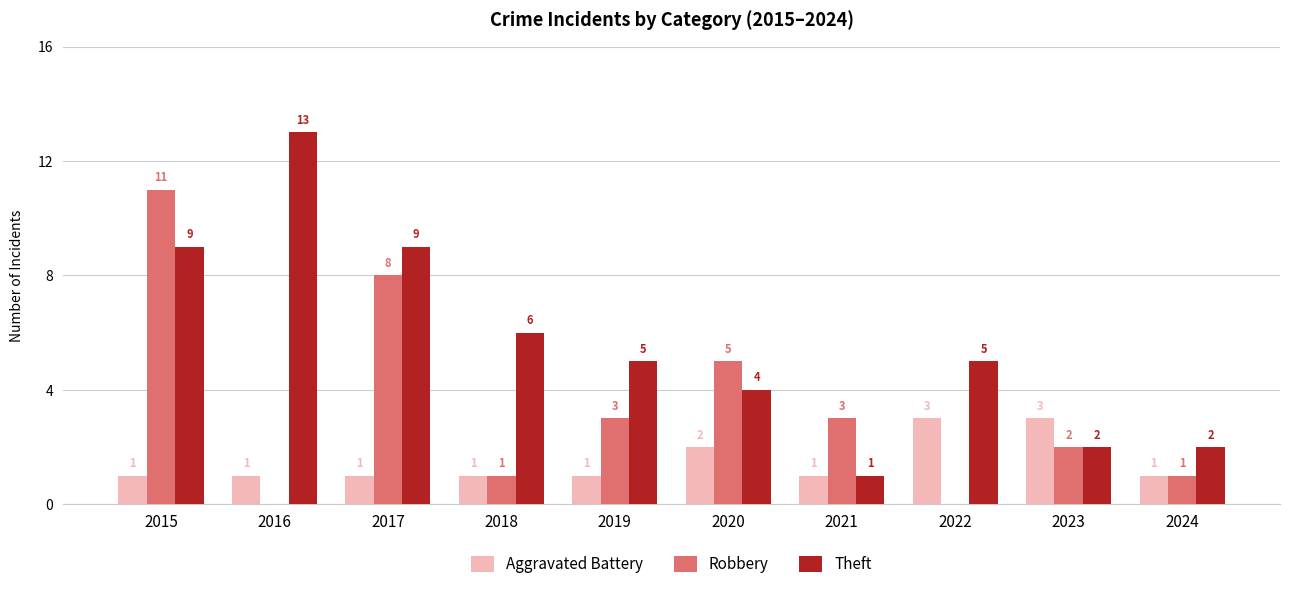

What is the total value across all series at 2020?

11